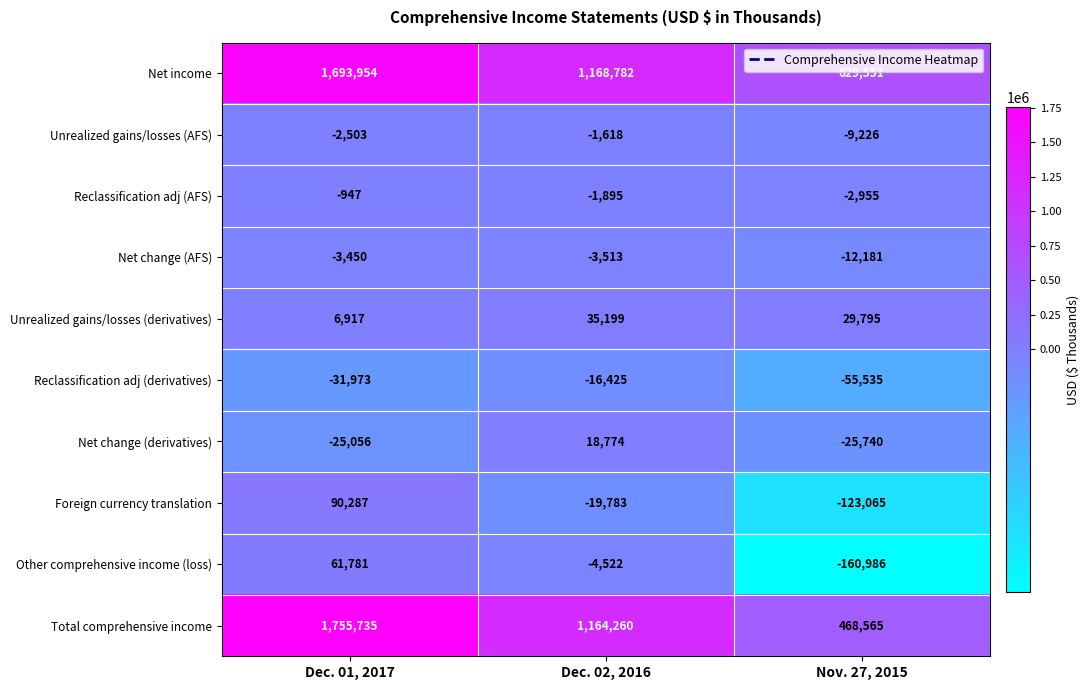

Rank the series at Nov. 27, 2015 from lowest to highest value.

Other comprehensive income (loss), Foreign currency translation, Reclassification adj (derivatives), Net change (derivatives), Net change (AFS), Unrealized gains/losses (AFS), Reclassification adj (AFS), Unrealized gains/losses (derivatives), Total comprehensive income, Net income